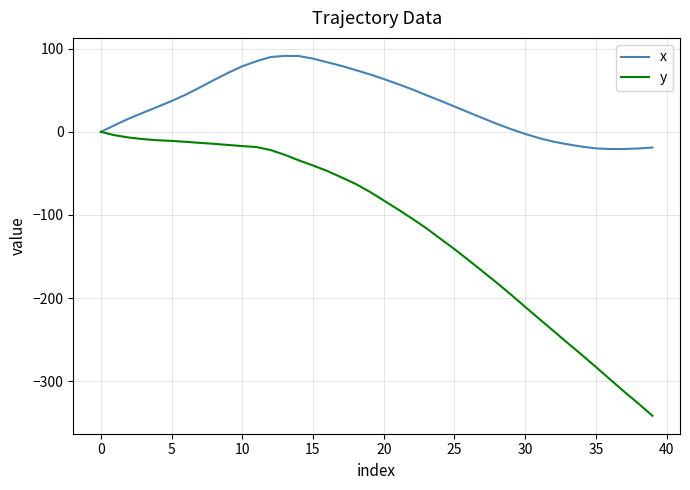

Which series has the largest range (max minus min)?

y